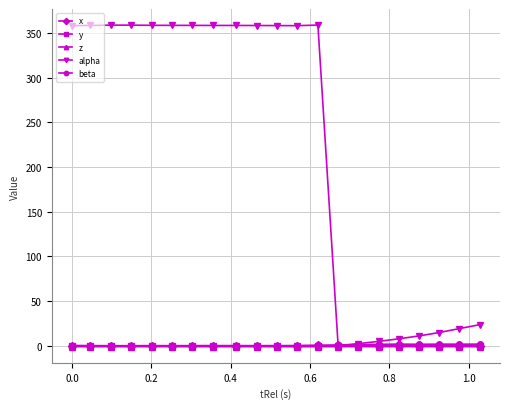

What is the greatest value displayed?

358.9